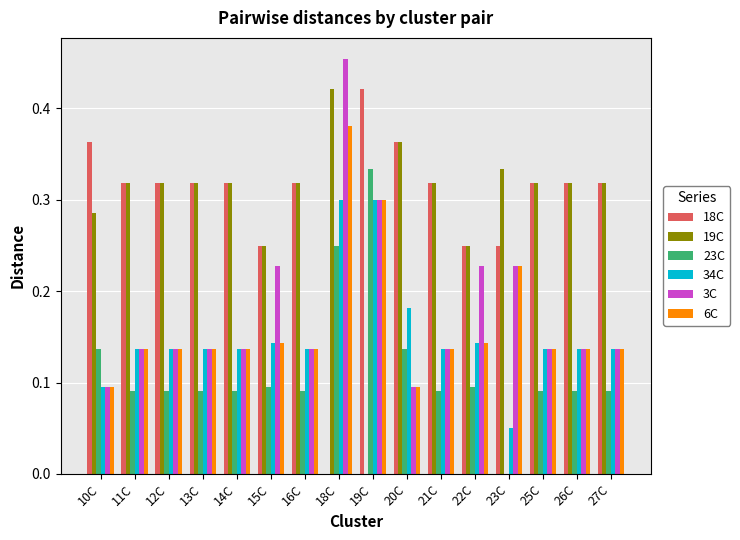

At which label does 6C reach its peak?

18C